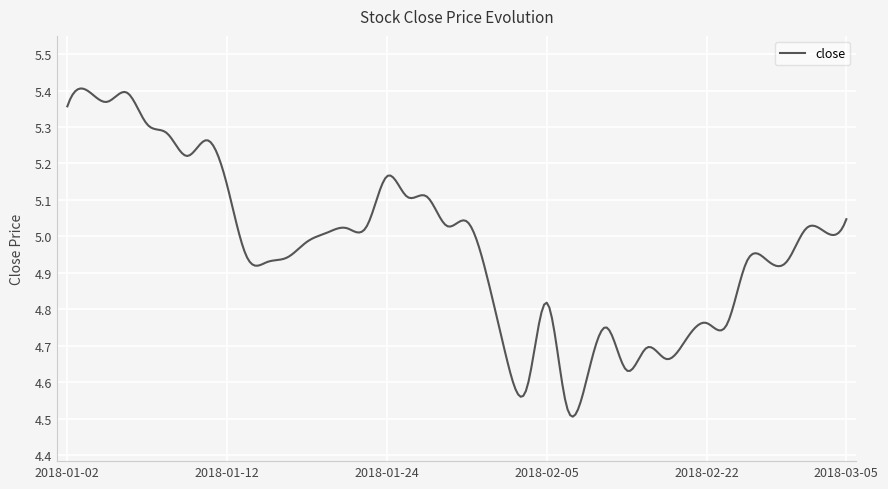

Does the chart have visible grid lines?

Yes